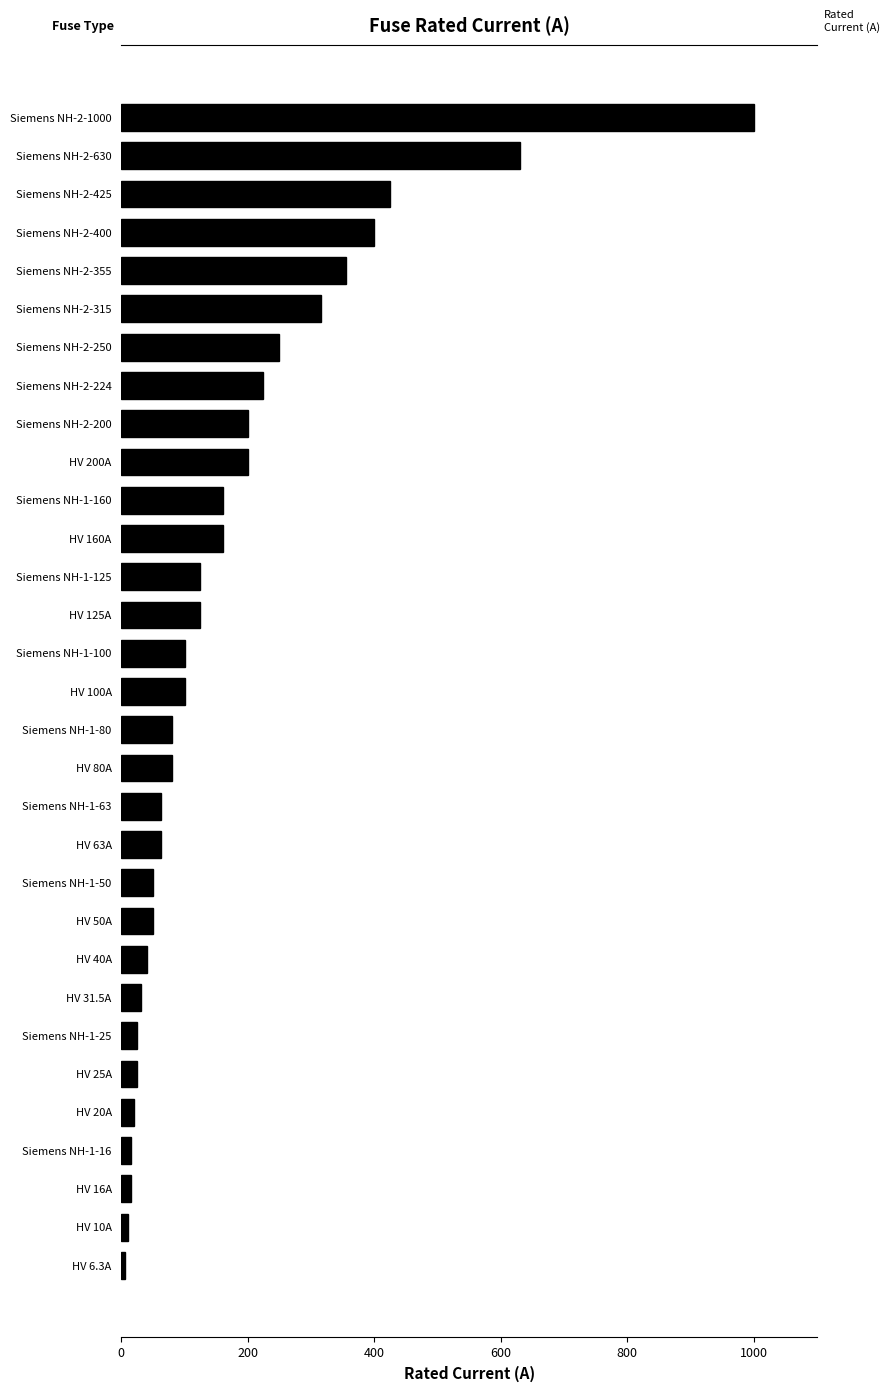

What is the difference between the maximum and second lowest values?

990.0